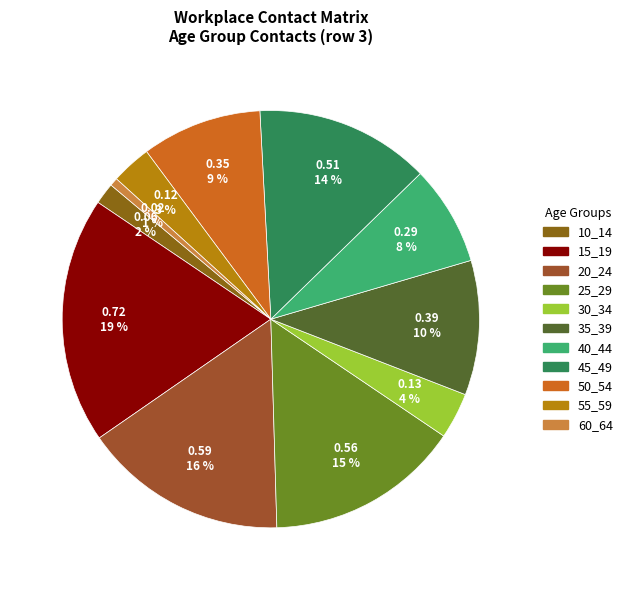

How many segments does this pie chart have?

11